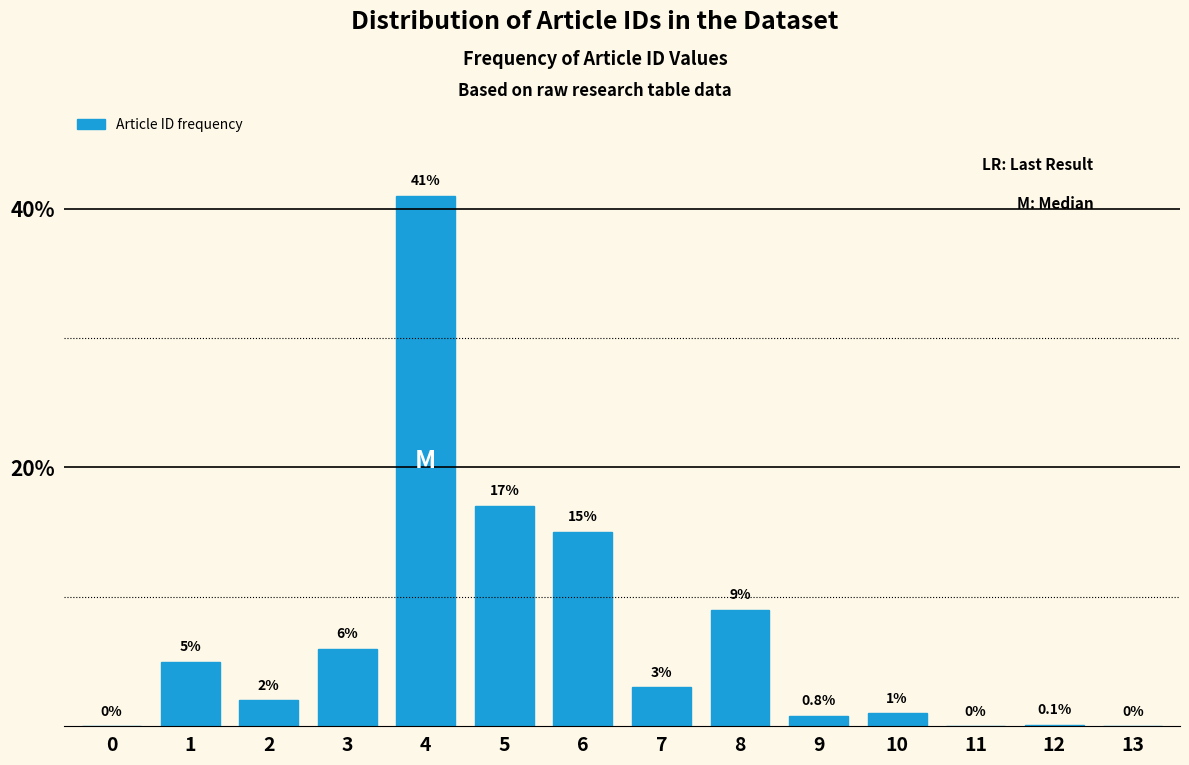

Reading right to left, transcribe all the data shown in this chart.

13=0.0	12=0.1	11=0.0	10=1.0	9=0.8	8=9.0	7=3.0	6=15.0	5=17.0	4=41.0	3=6.0	2=2.0	1=5.0	0=0.0